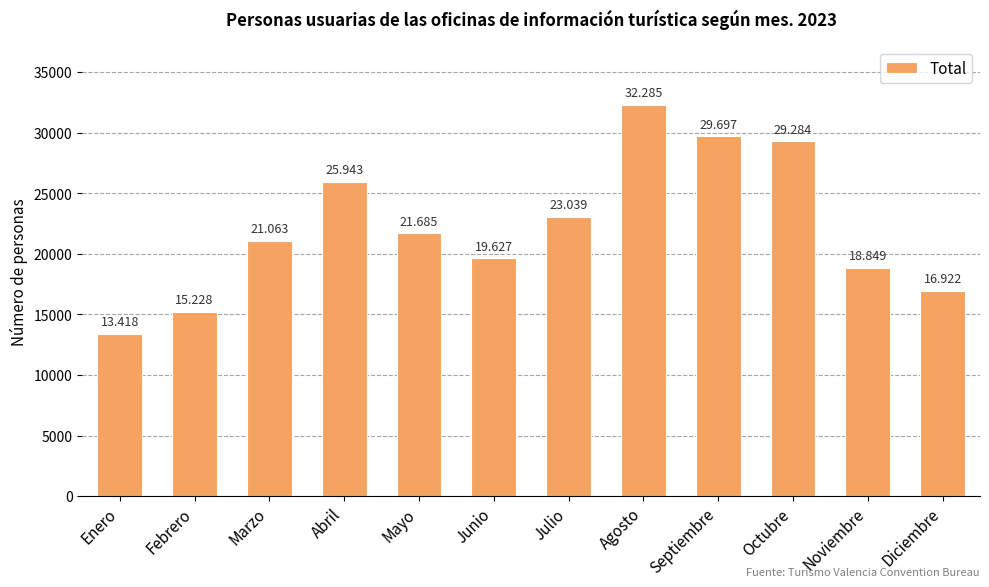

Are the bars horizontal?

No